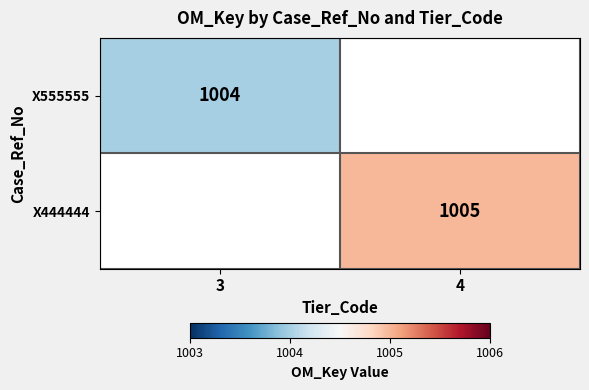

Is it true that X444444 equals 1445 at 4?

False